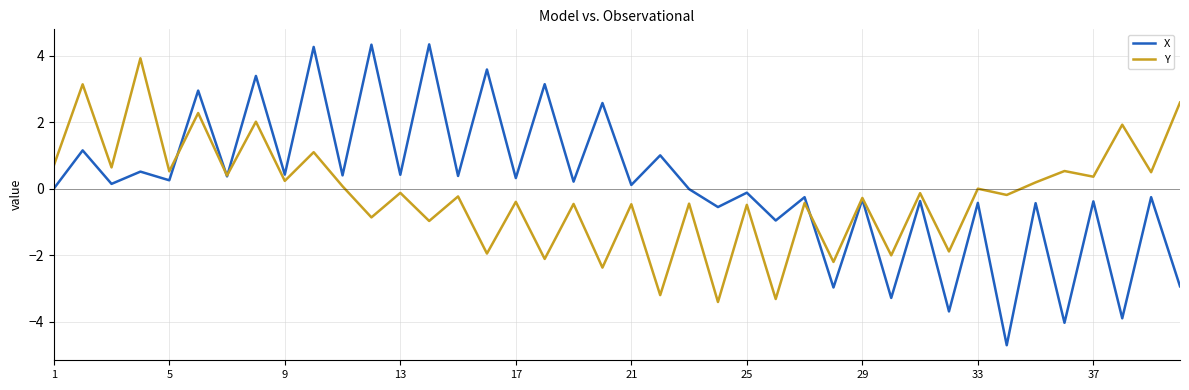

True or false: X and Y cross at least once.

True